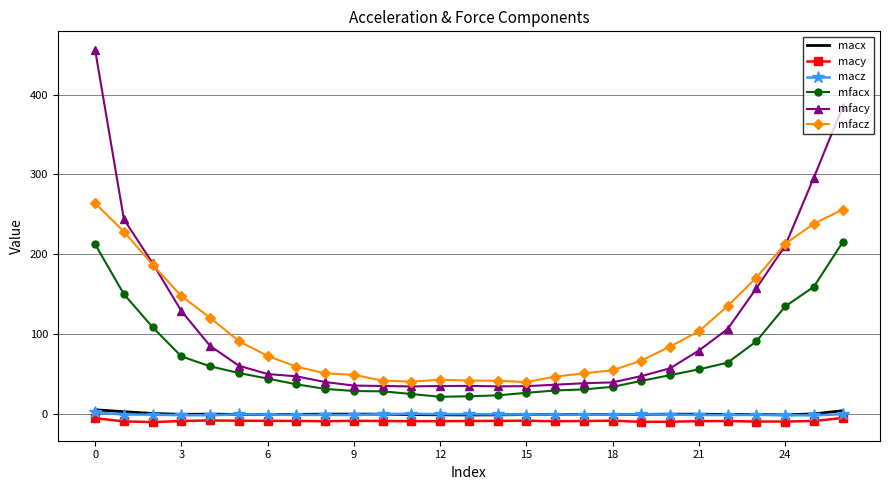

What are all the series names shown in the legend?

macx, macy, macz, mfacx, mfacy, mfacz